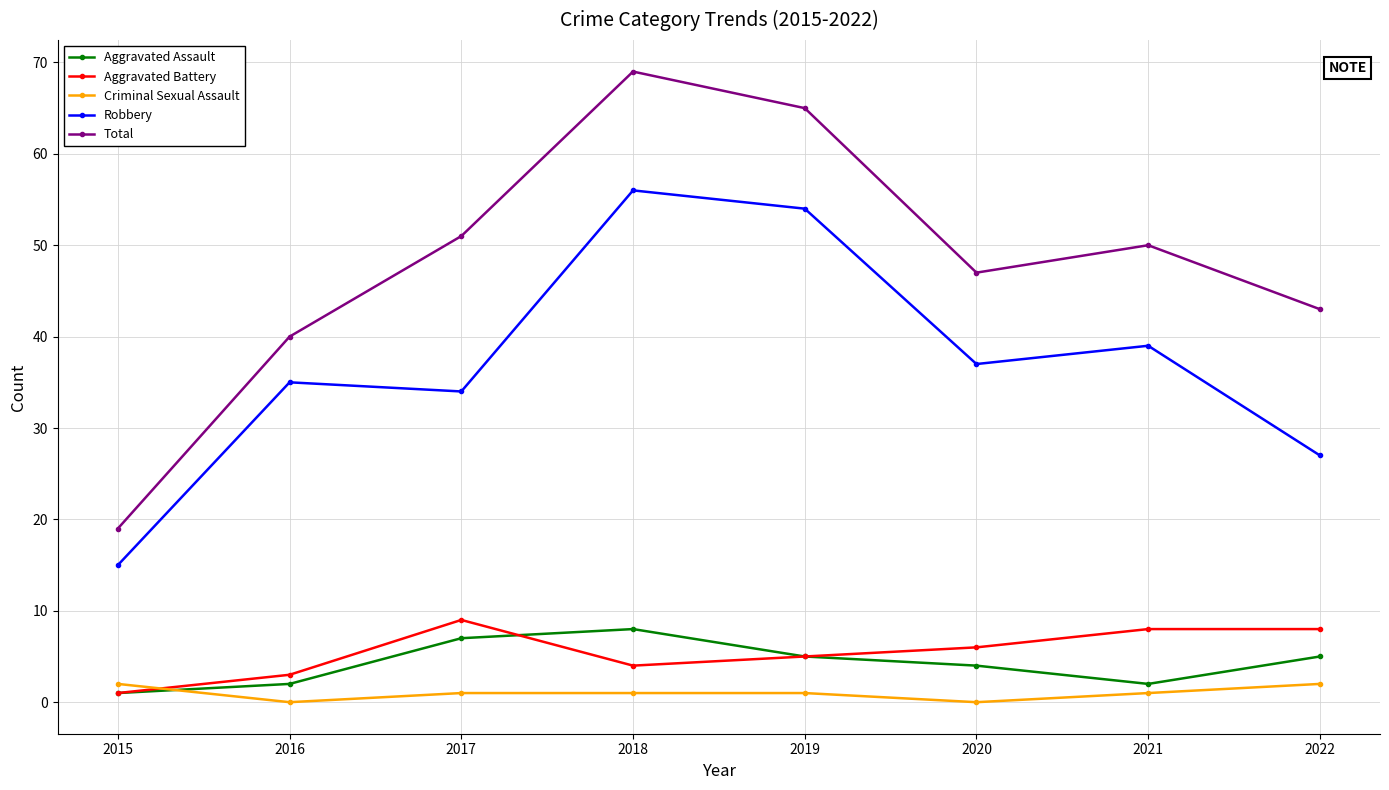

How many values in the Robbery series are below 37?

4